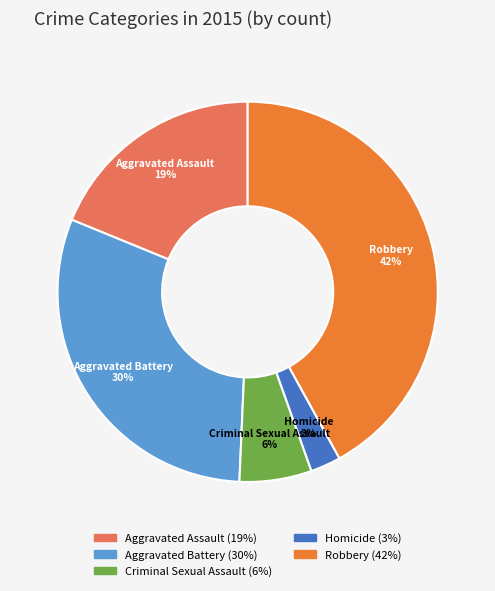

Does Aggravated Battery account for over 50% of the chart?

No